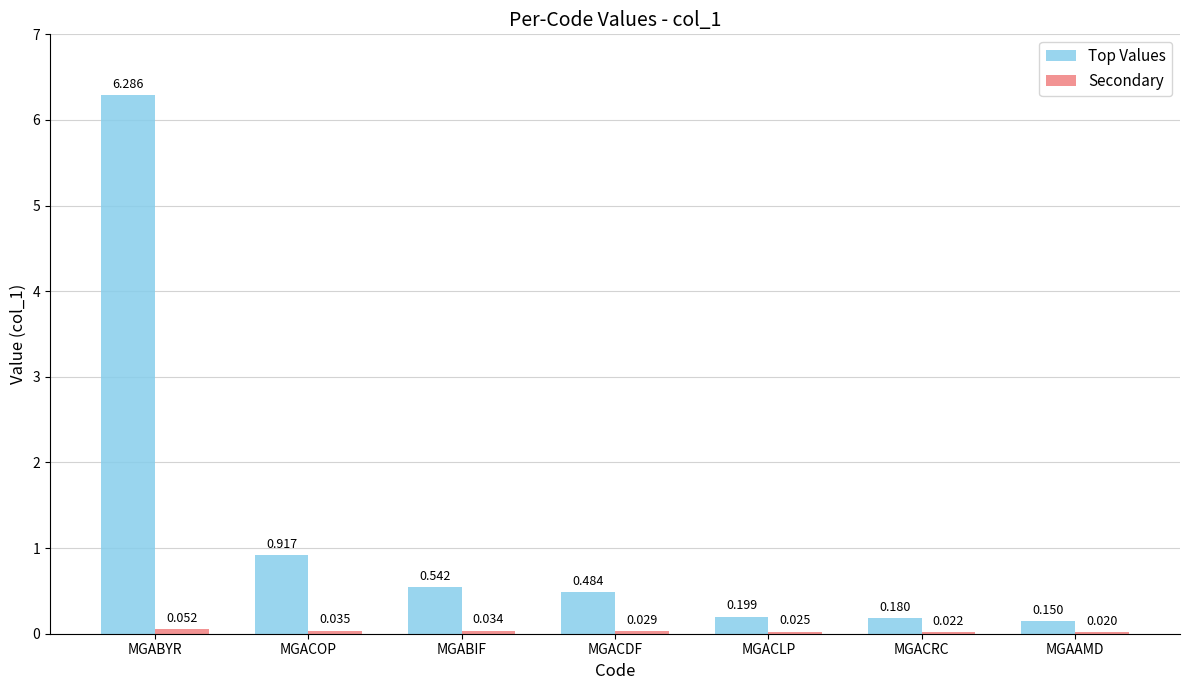

Which series changed the most between MGACLP and MGACRC?

Top Values